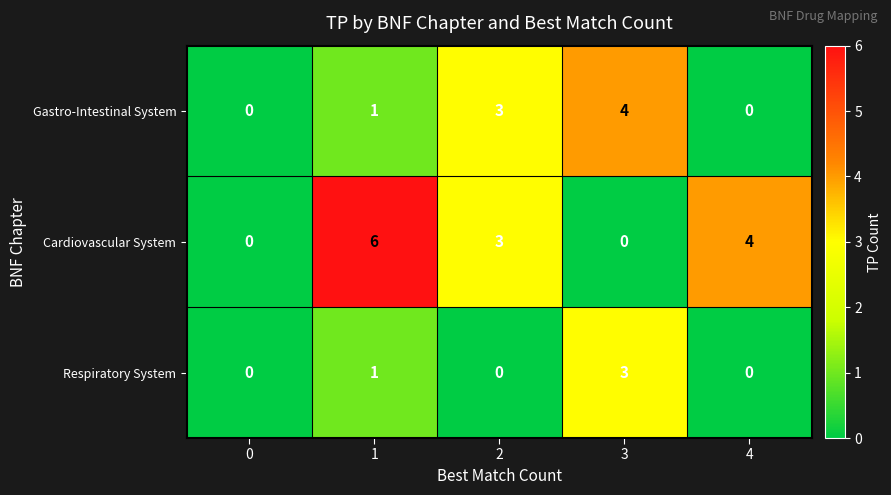

Reading left to right, list all the values displayed in this chart.

Gastro-Intestinal System: 0=0	1=1	2=3	3=4	4=0
Cardiovascular System: 0=0	1=6	2=3	3=0	4=4
Respiratory System: 0=0	1=1	2=0	3=3	4=0